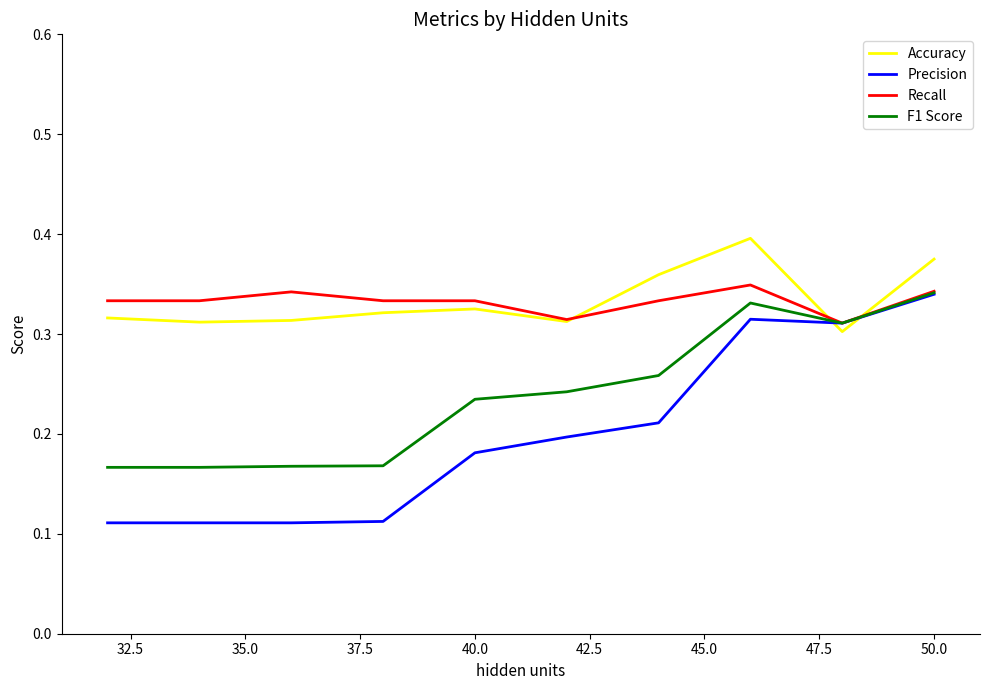

List the series in order of their peak value, lowest first.

Precision, F1 Score, Recall, Accuracy